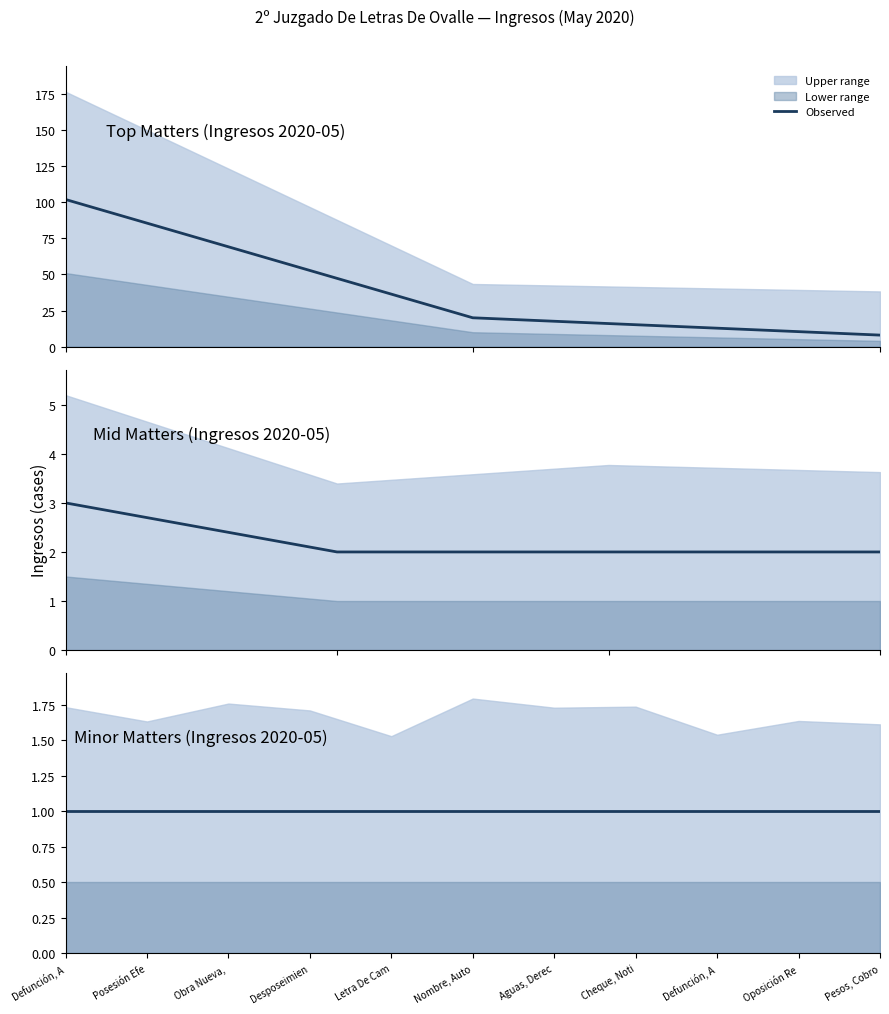

What position from the right is Posesión Efectiva?

10